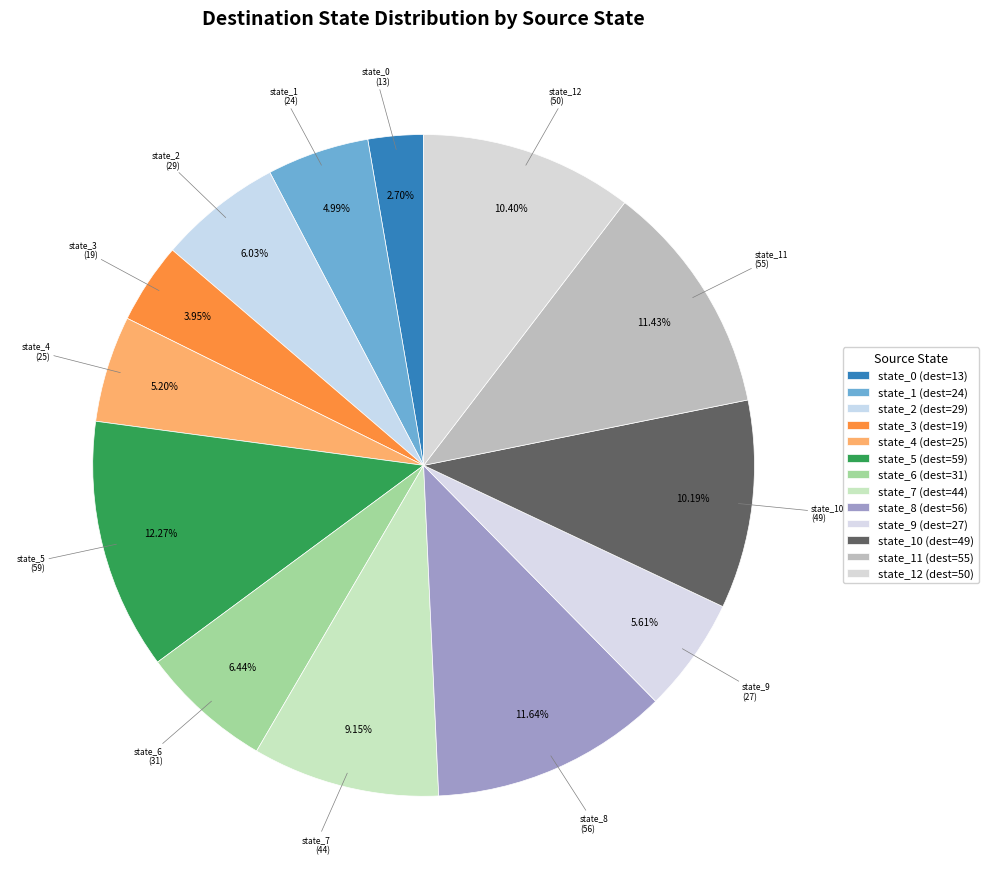

How many slices are in this pie chart?

13